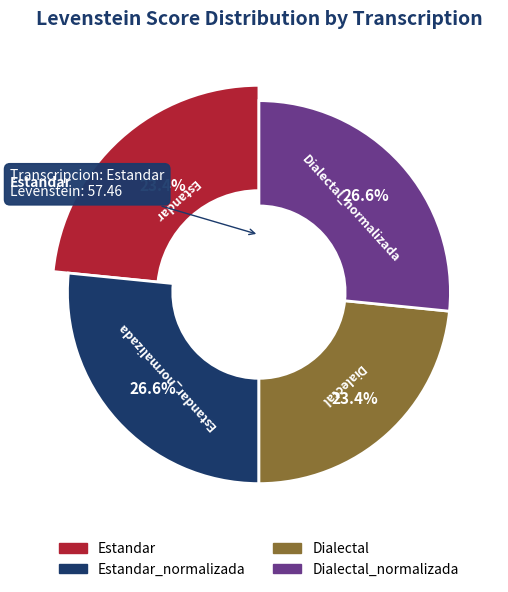

Rank the categories by value from lowest to highest.

Estandar, Dialectal, Estandar_normalizada, Dialectal_normalizada